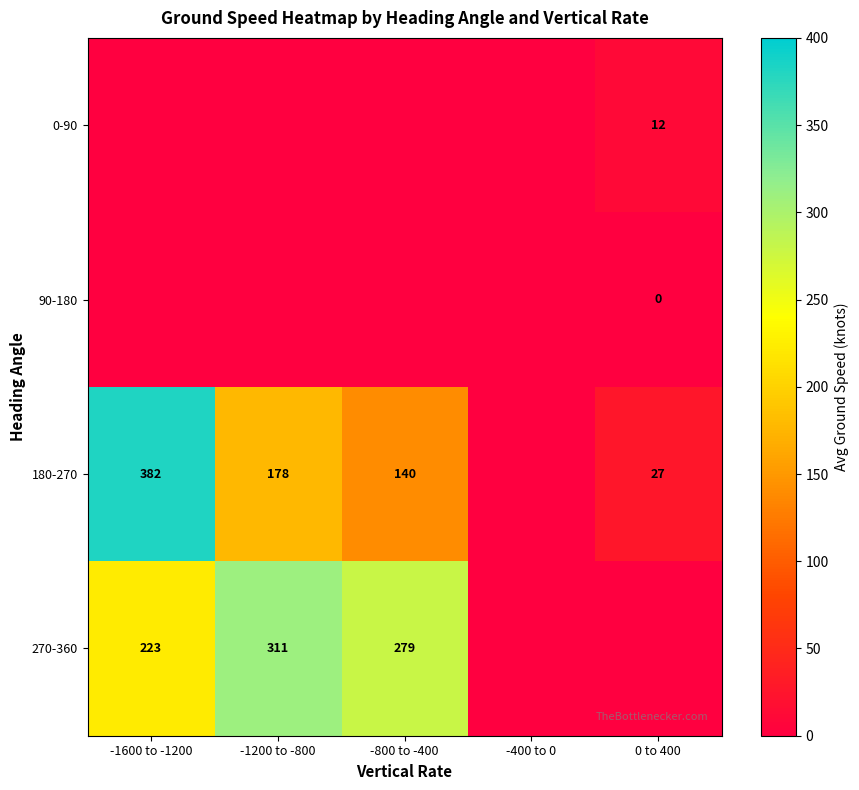

The value of 0-90 at 0 to 400 is 12. True or false?

True